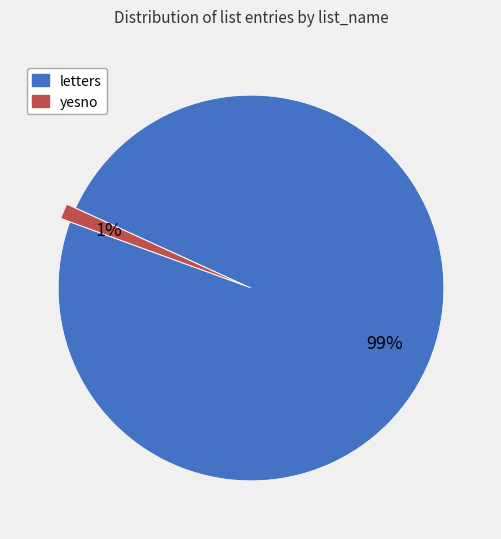

To the nearest percent, what is the average slice percentage?

50%